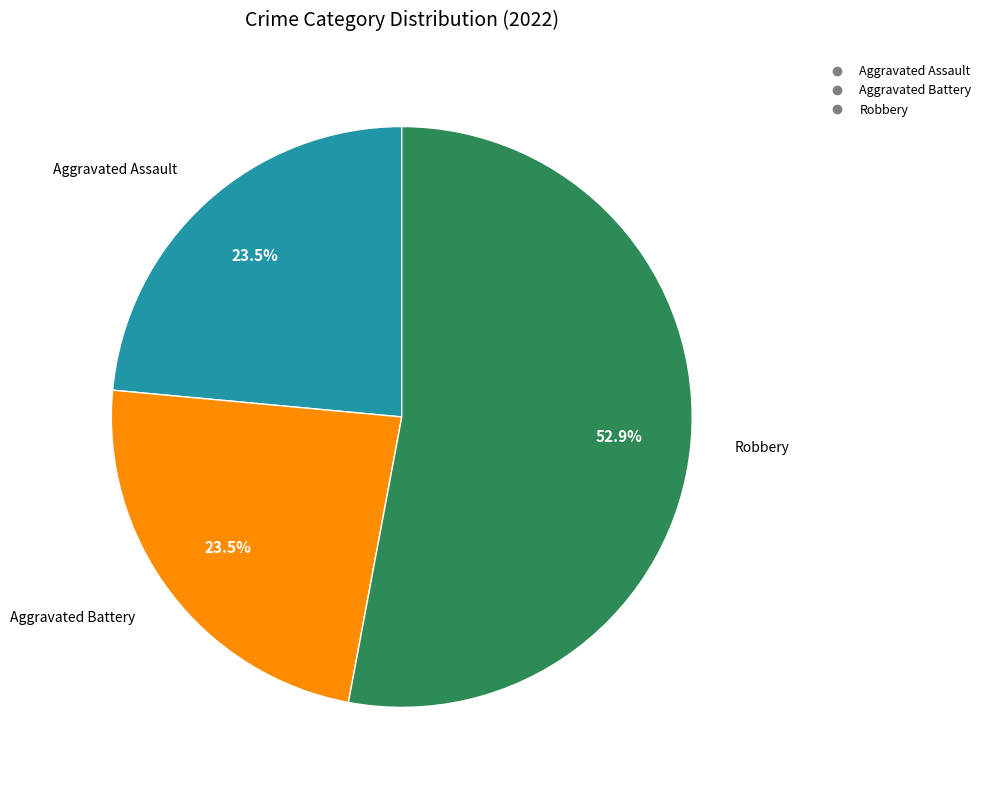

Does any single category account for the majority?

Yes